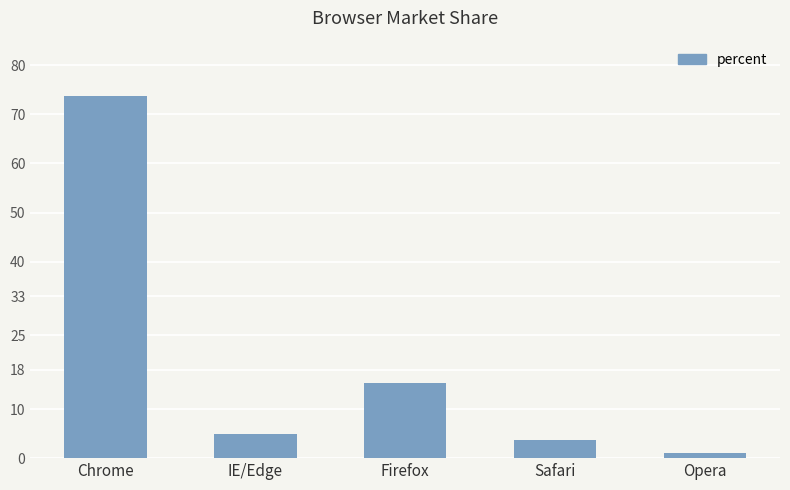

What is the change in value from Firefox to Opera?

-14.4